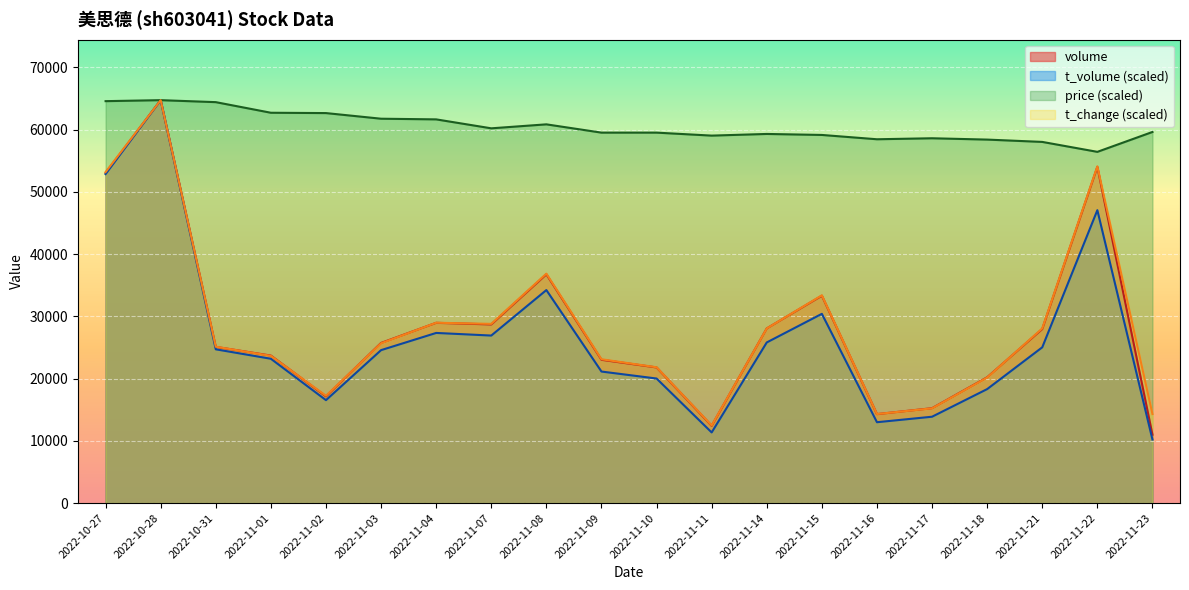

True or false: price and t_volume intersect in this chart.

False